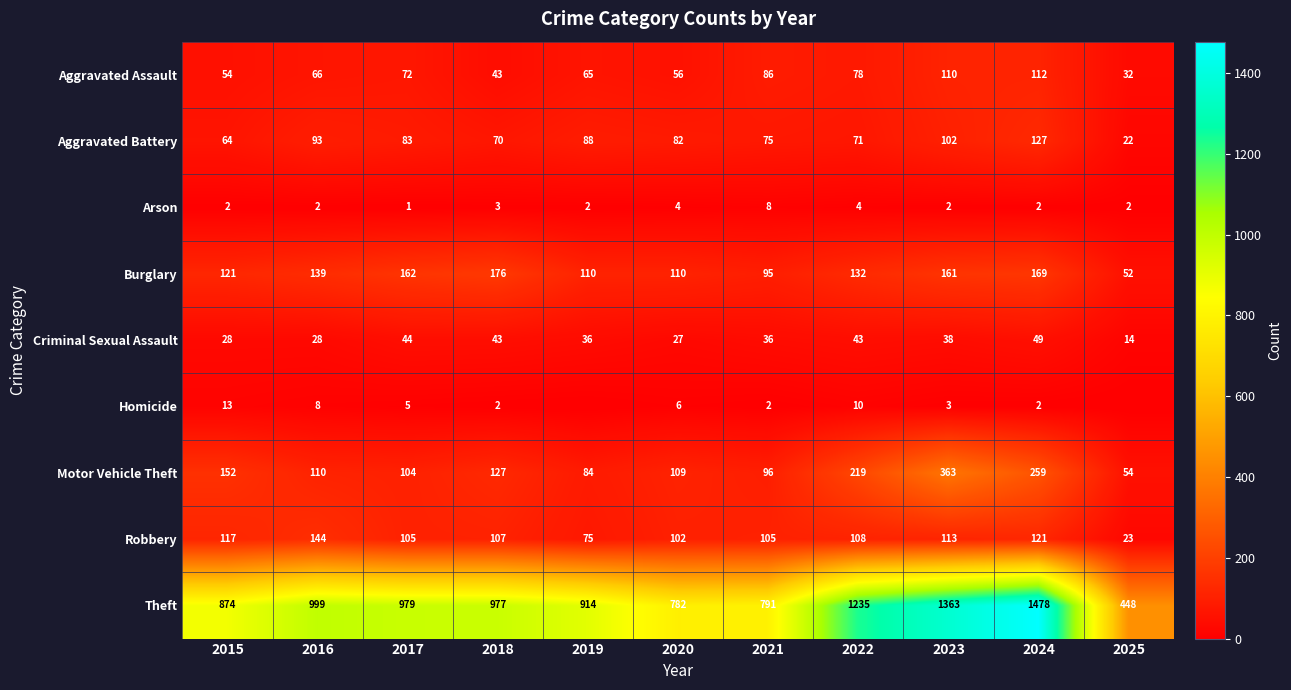

How many data points does each series have?

11